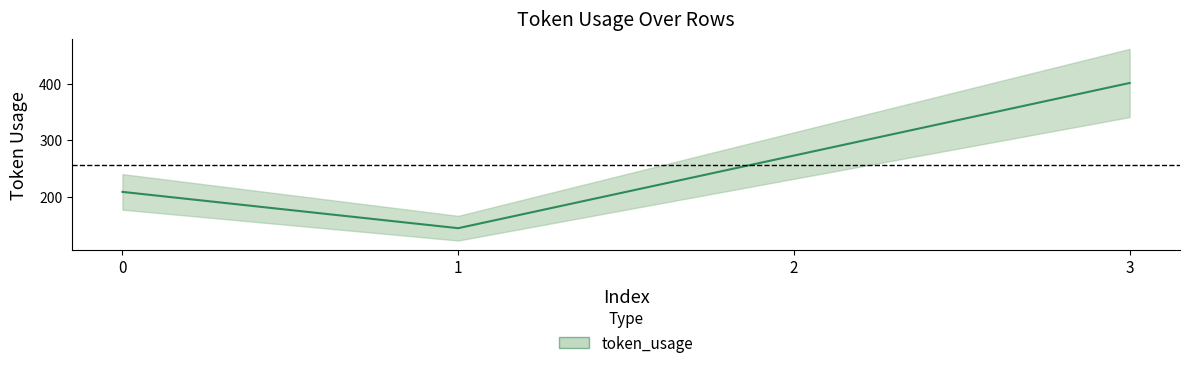

What is the difference between the second highest and minimum values?

128